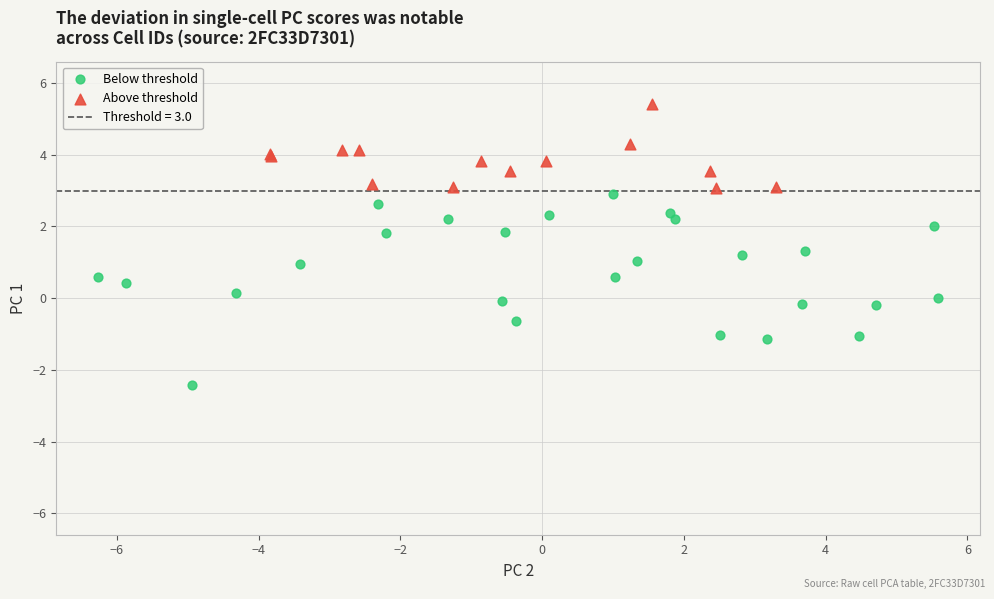

Which series contains the lowest Y value?

Below threshold